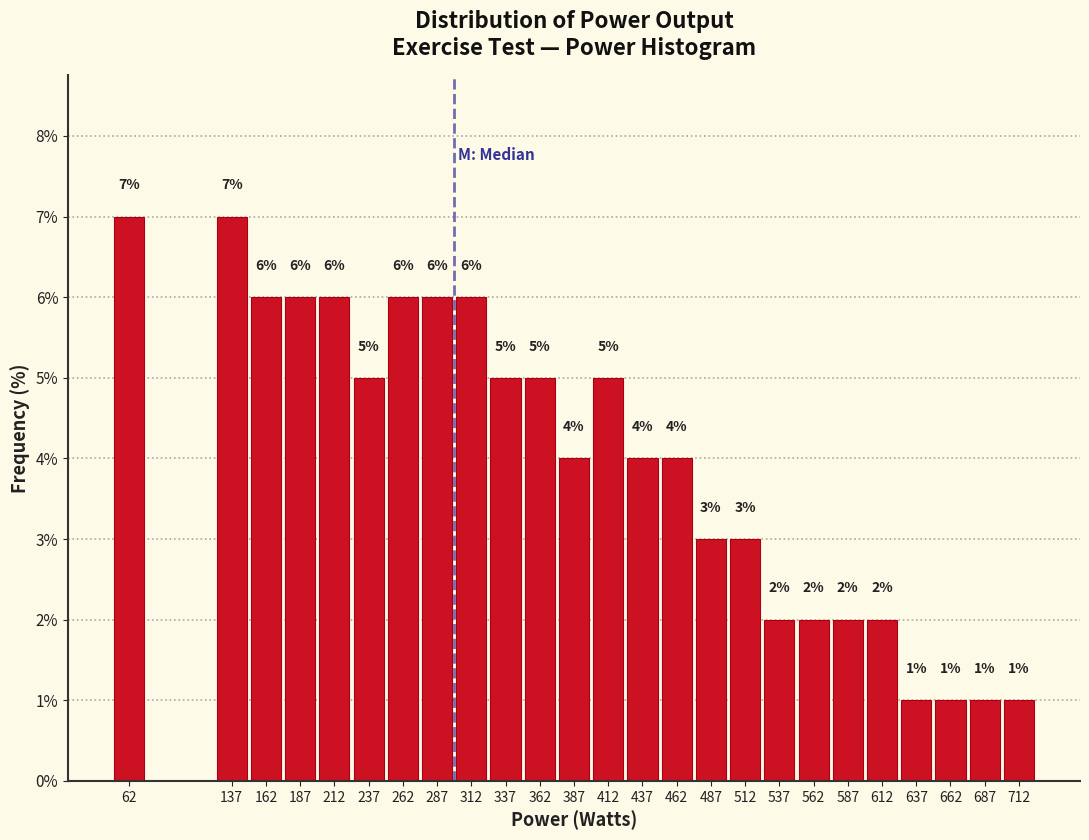

Reading left to right, what are all the values shown in this chart?

7.0	7.0	6.0	6.0	6.0	5.0	6.0	6.0	6.0	5.0	5.0	4.0	5.0	4.0	4.0	3.0	3.0	2.0	2.0	2.0	2.0	1.0	1.0	1.0	1.0